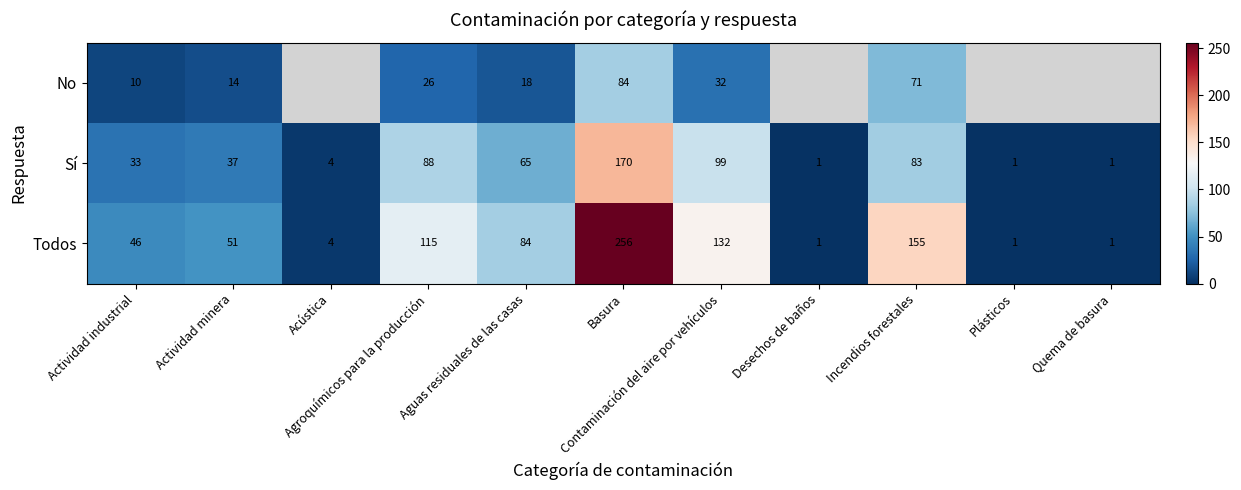

What is the highest value of the Sí series?

170